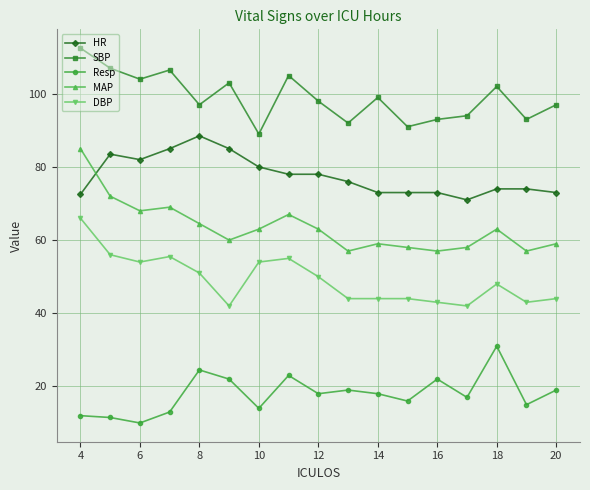

List the series in order of their overall mean, lowest first.

Resp, DBP, MAP, HR, SBP